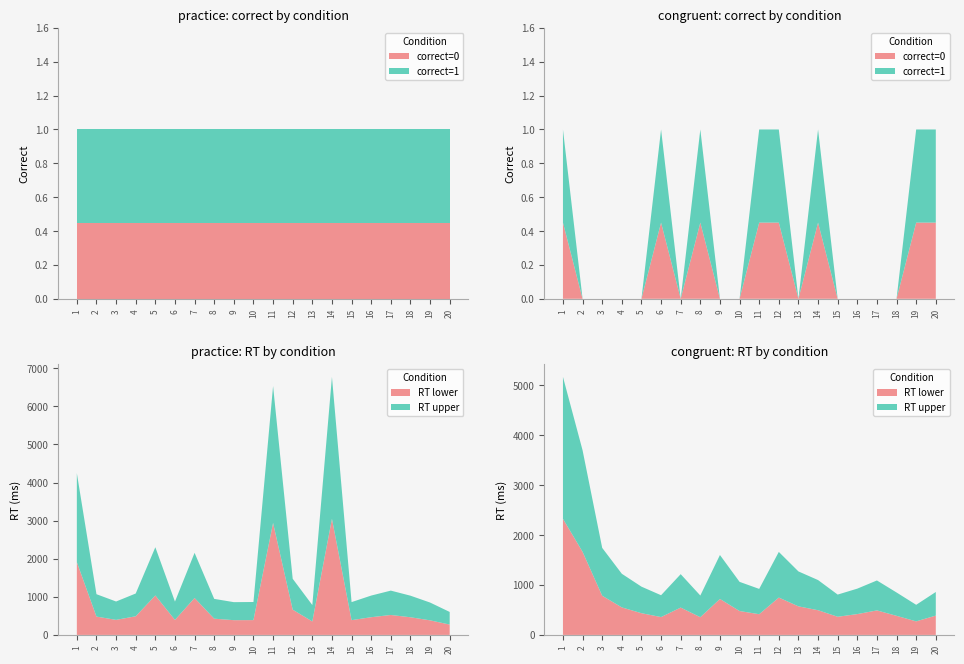

Reading left to right, extract all data points from this chart.

correct: 1=1	2=1	3=1	4=1	5=1	6=1	7=1	8=1	9=1	10=1	11=1	12=1	13=1	14=1	15=1	16=1	17=1	18=1	19=1	20=1
RT: 1=4247	2=1069	3=877	4=1087	5=2302	6=875	7=2155	8=946	9=860	10=864	11=6534	12=1474	13=784	14=6775	15=861	16=1033	17=1163	18=1030	19=850	20=603